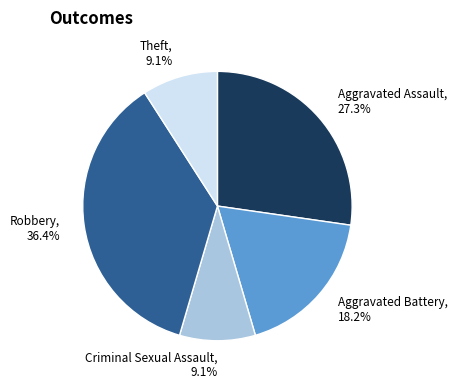

Is there a majority slice in this chart?

No